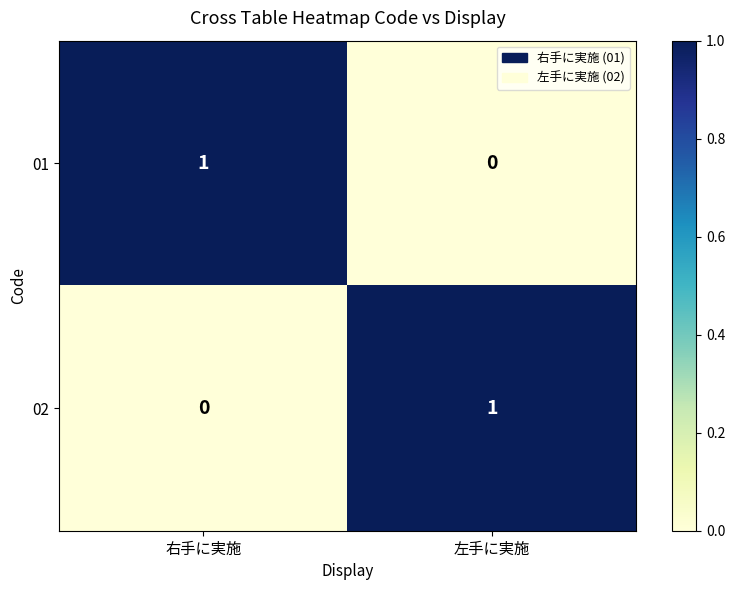

At which label does 02 reach its peak?

左手に実施